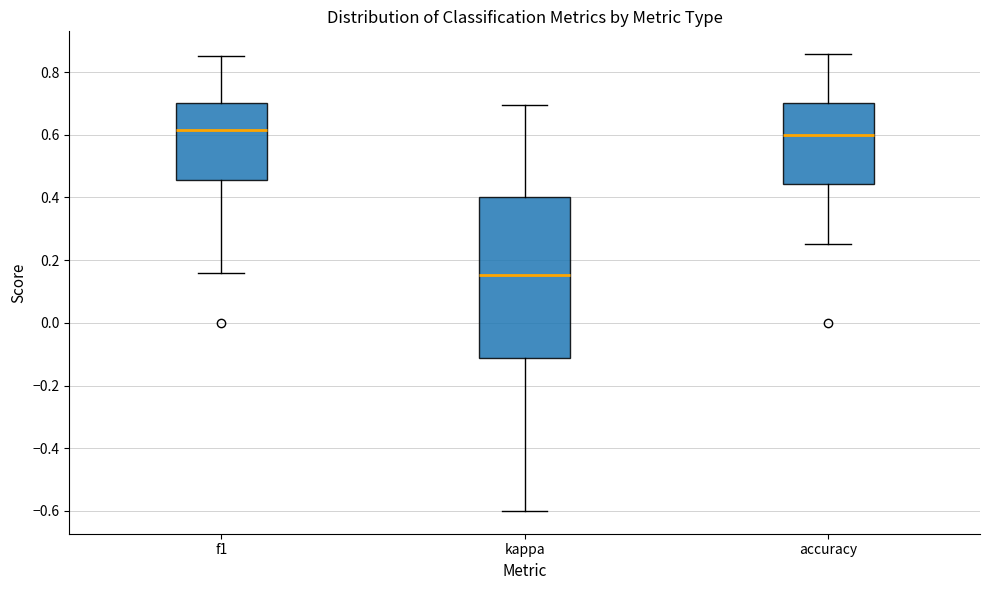

Where does the lower whisker of the box for kappa end on the y-axis? The values are not printed on the chart, so give them approximately, as read against the axis.

-0.60